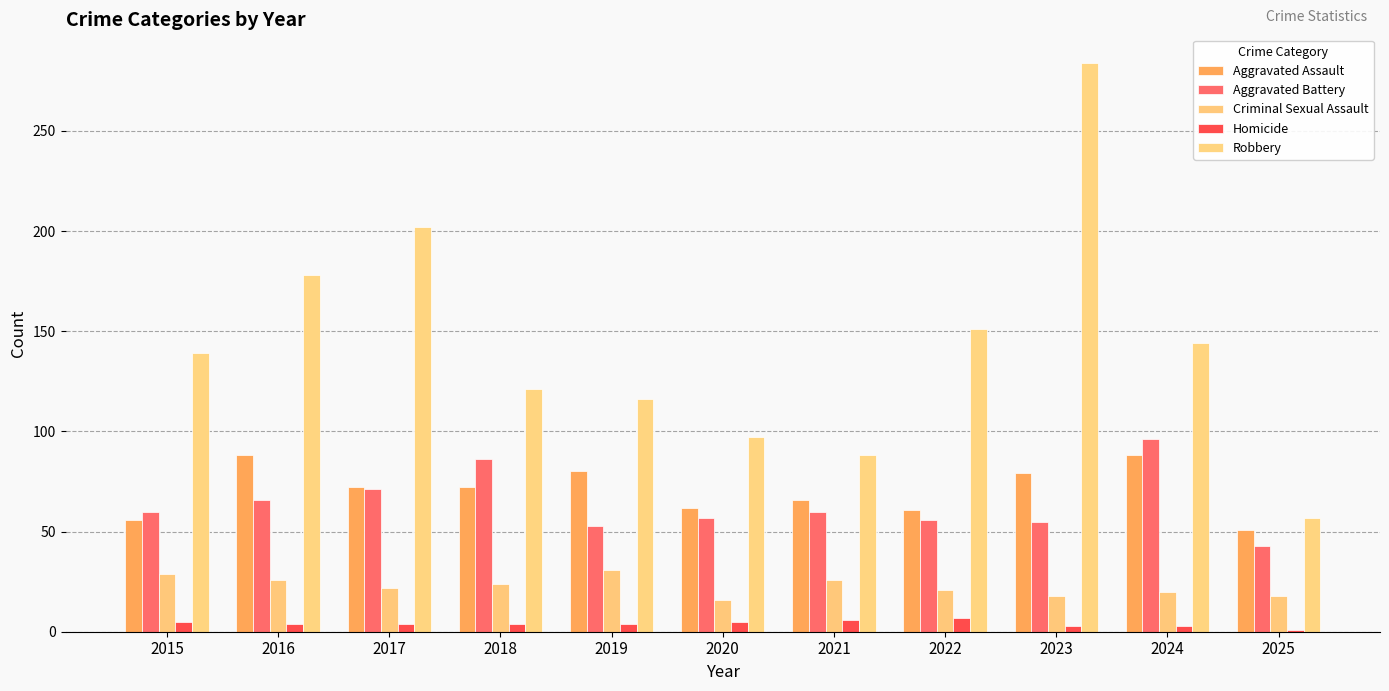

How many values in the Aggravated Battery series are below 60?

5